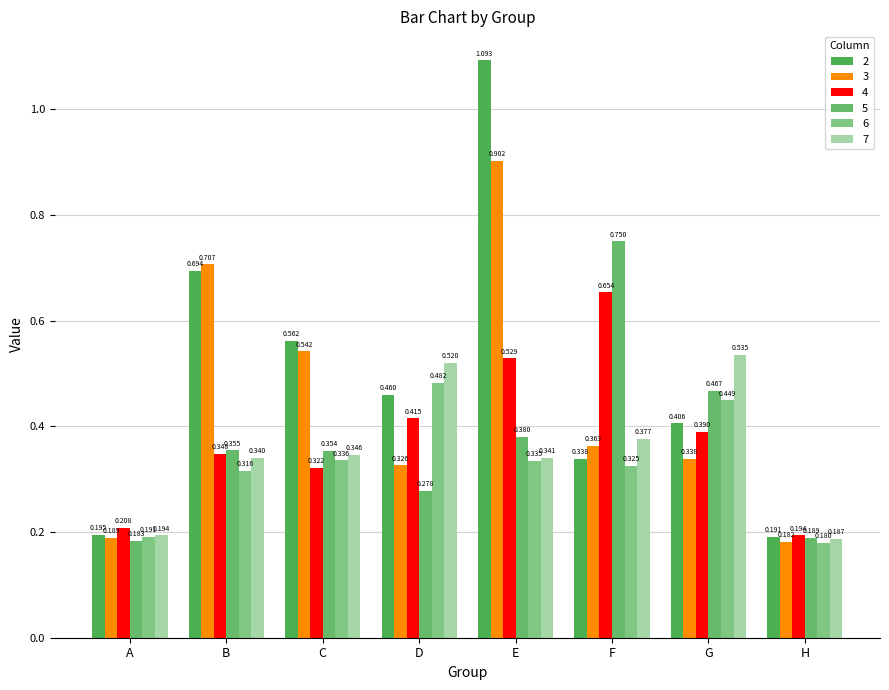

Rank the series by their maximum value, from highest to lowest.

2, 3, 5, 4, 7, 6